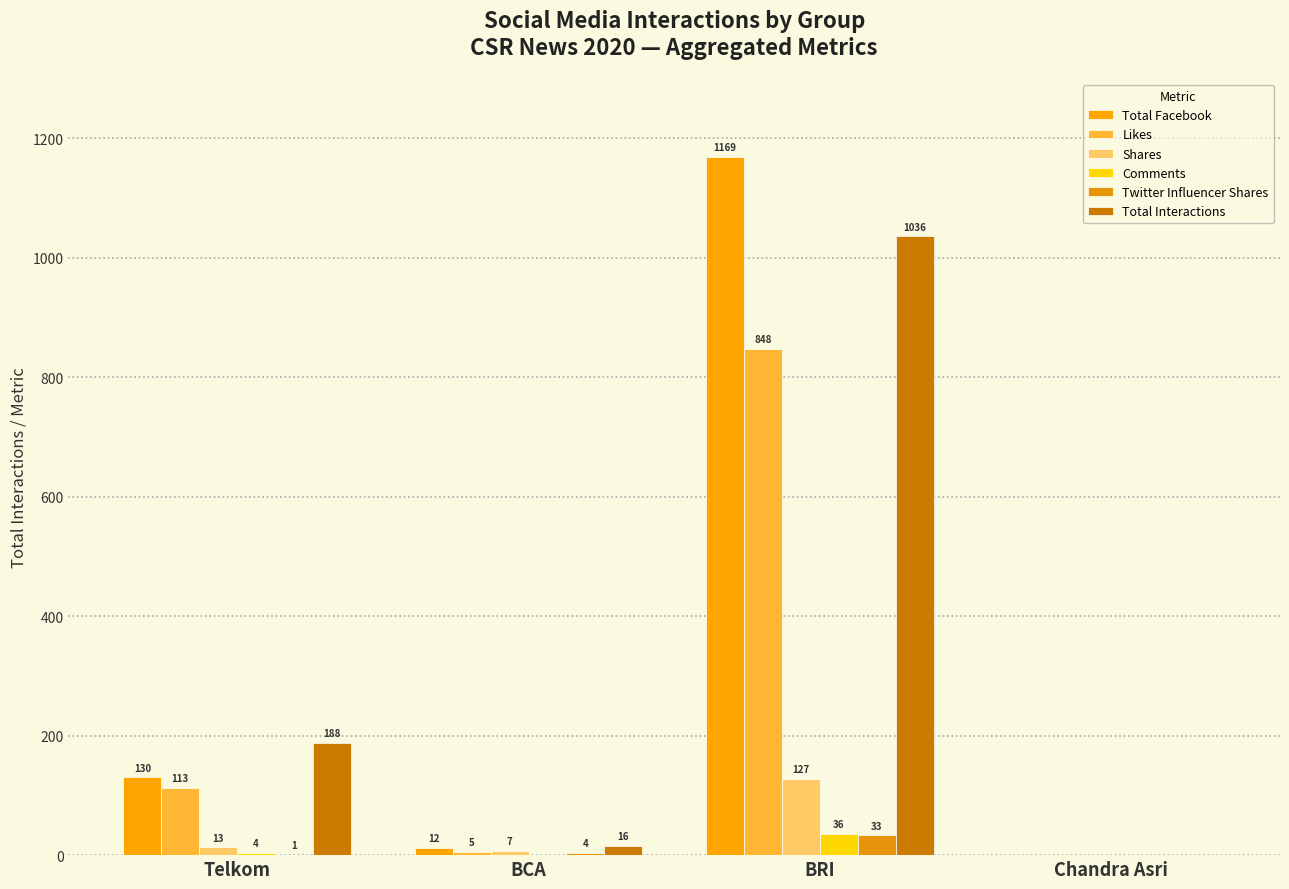

What are all the series names shown in the legend?

Total Facebook, Likes, Shares, Comments, Twitter Influencer Shares, Total Interactions